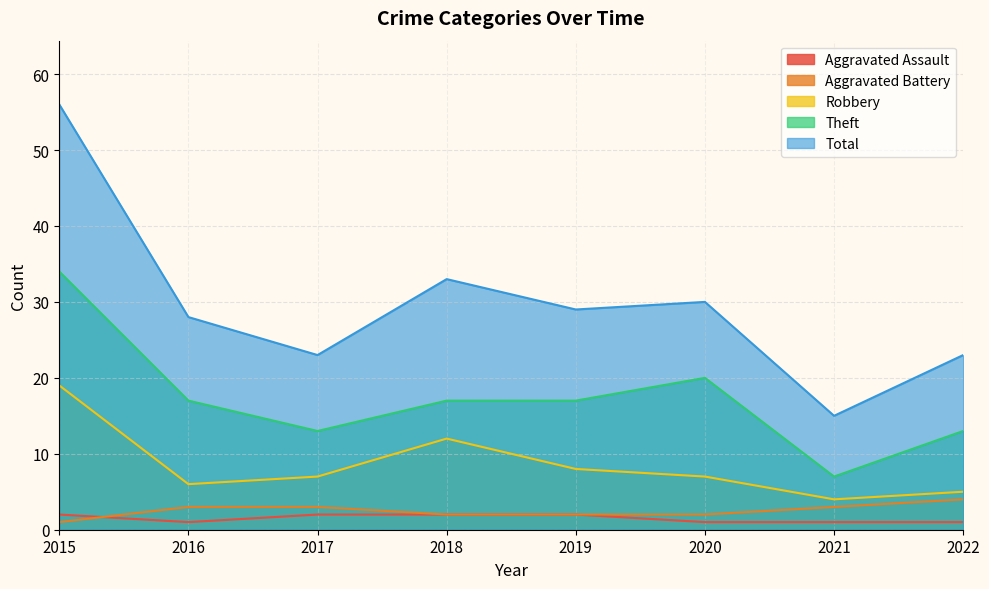

What is the sum of the Total values at 2018 and 2019?

62